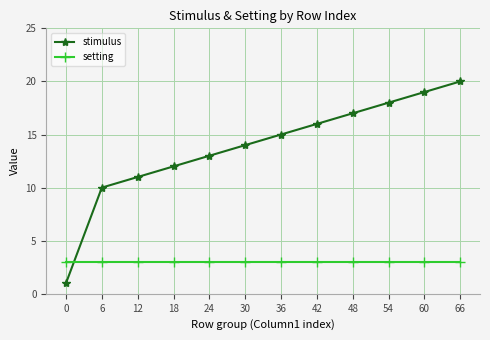

What is the value of the stimulus point at the 4th from the left?

12